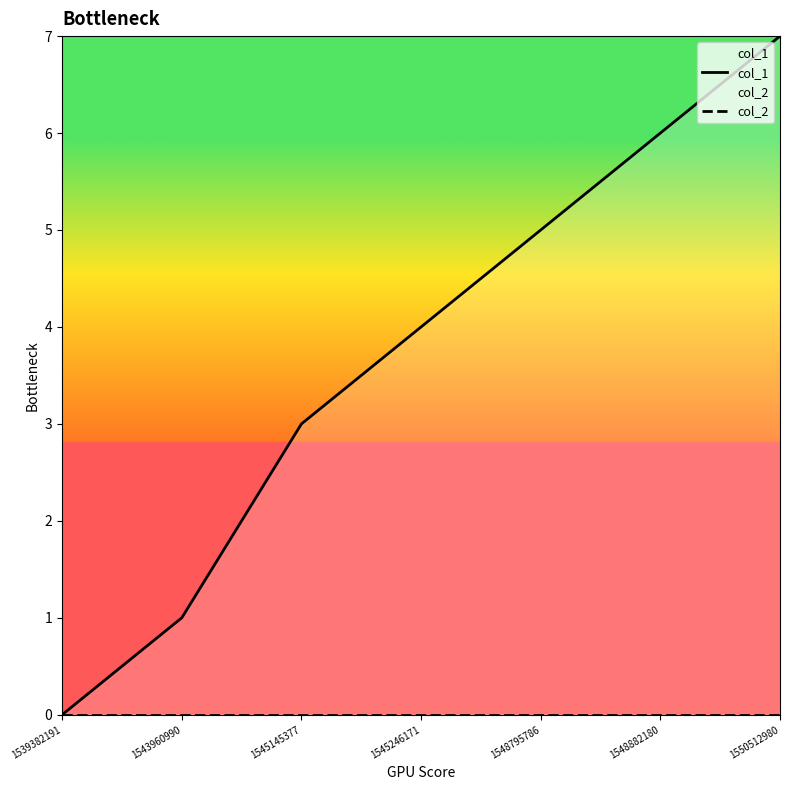

Does the chart display data point markers on the line(s)?

No